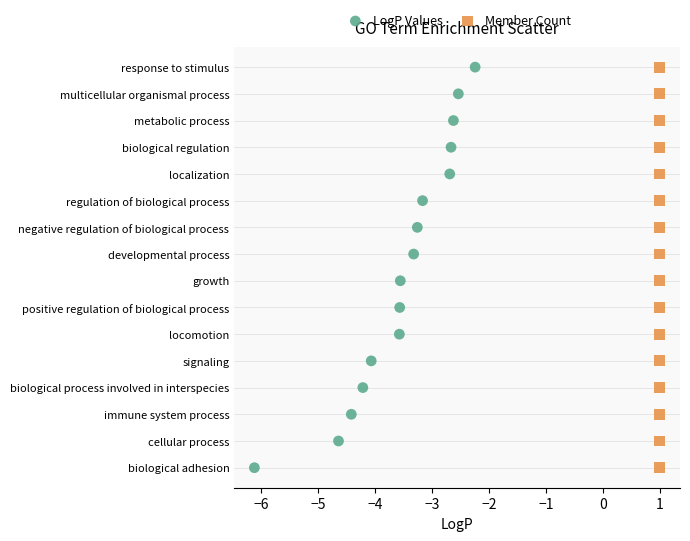

What are all the series names shown in the legend?

LogP Values, Member Count